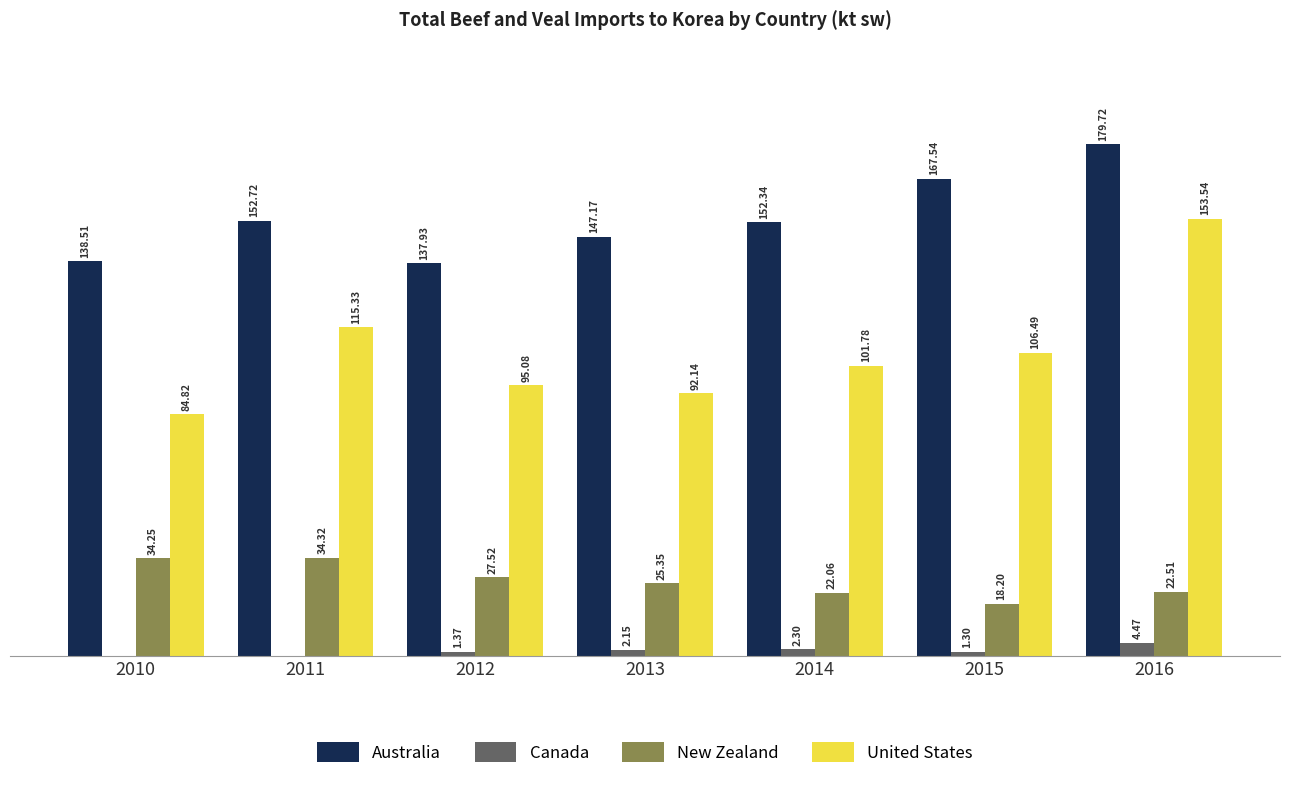

Which series changed the most between 2011 and 2012?

United States